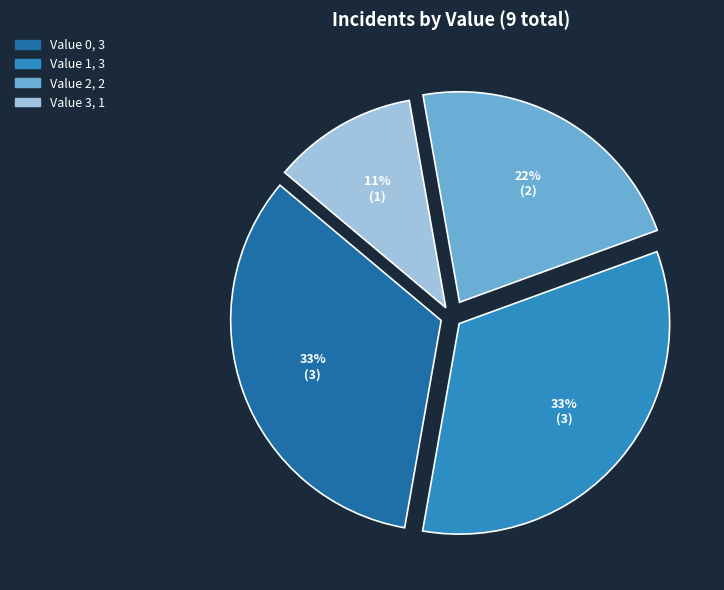

To the nearest percent, what is the difference between the largest and smallest slice percentages?

22%